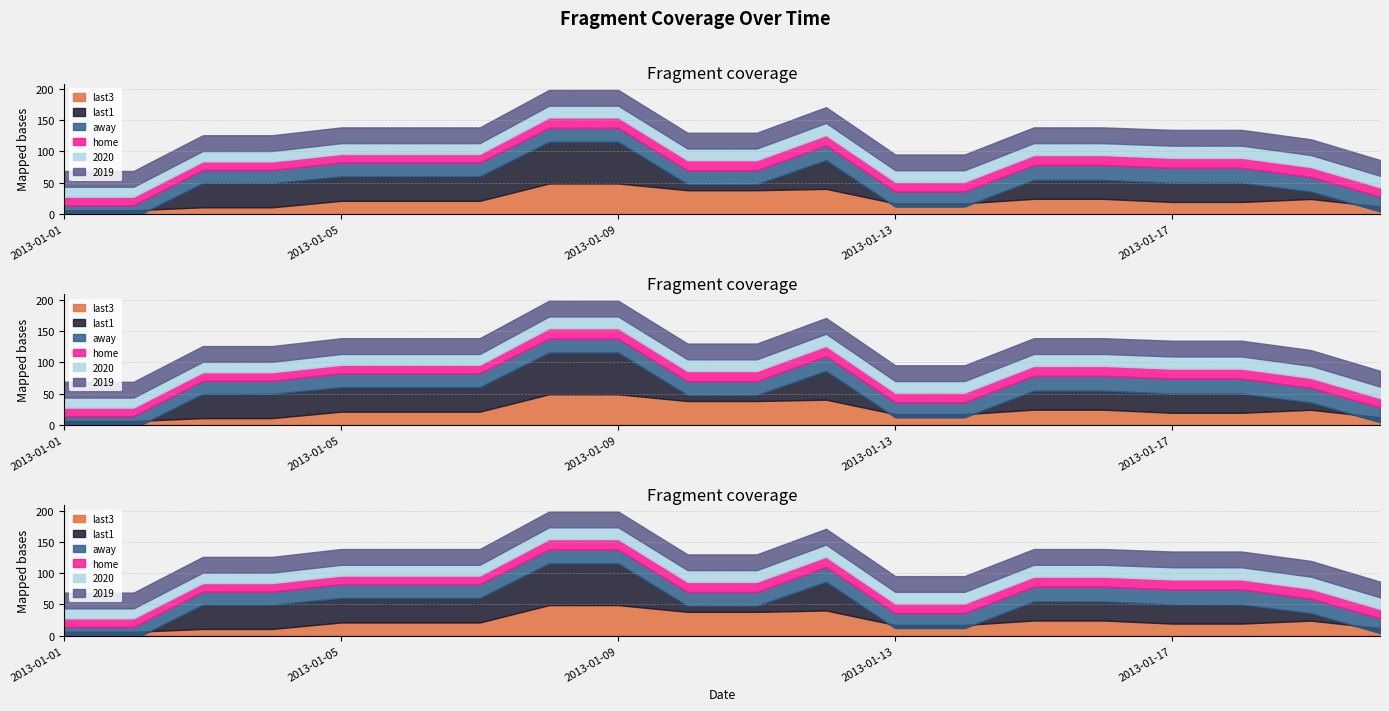

At which label is 2019 closest to 1?

2013-01-01